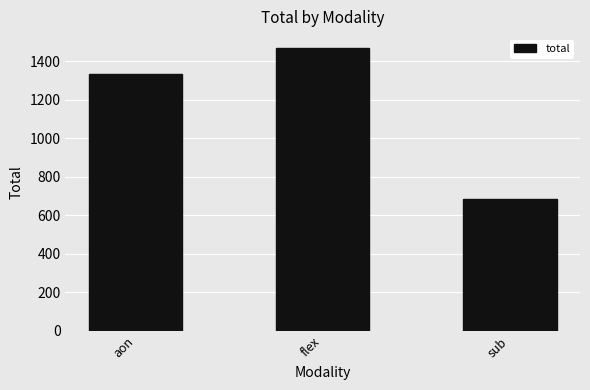

What is the ratio of the value at flex to the value at aon?

1.1